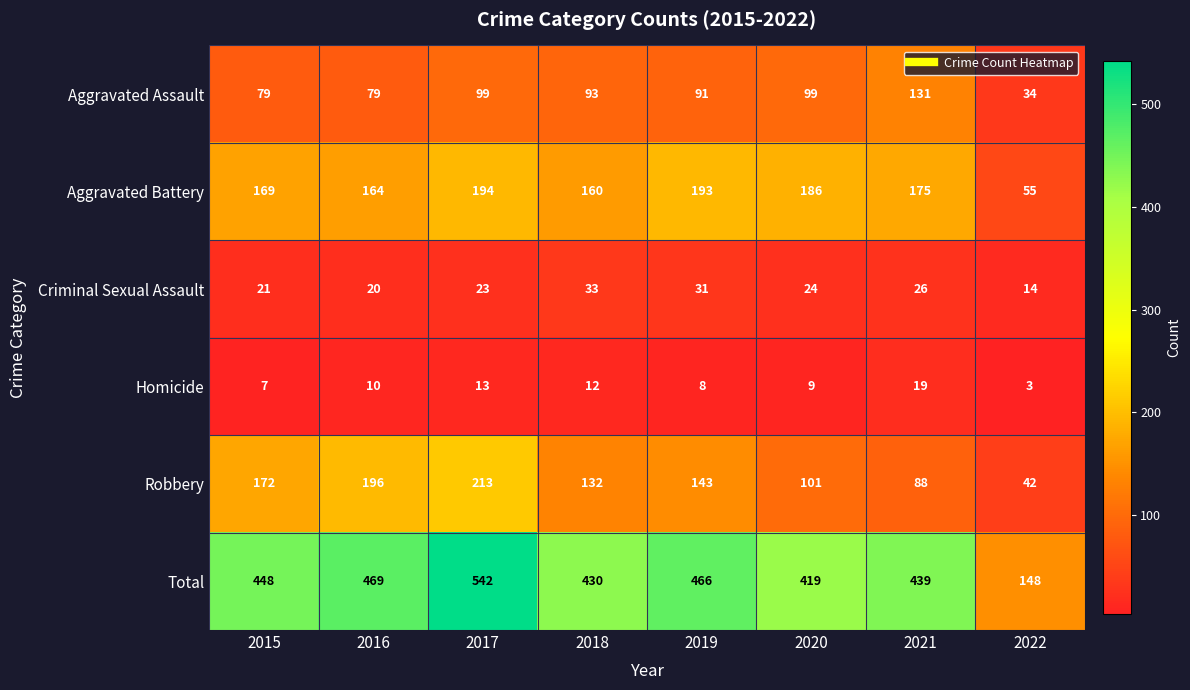

At which label does Total reach its peak?

2017